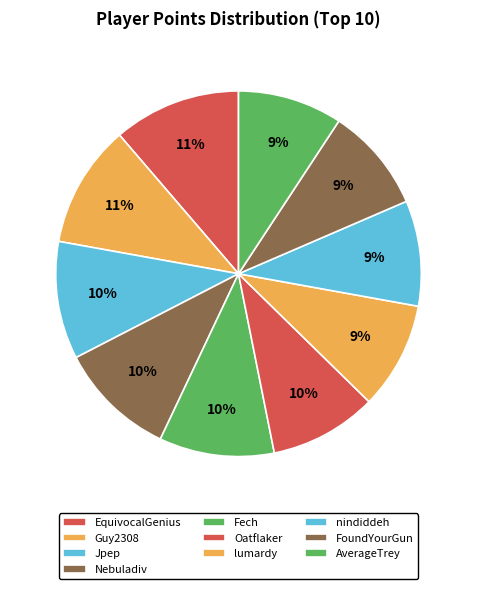

What percentage do nindiddeh and AverageTrey together represent?

18.6%